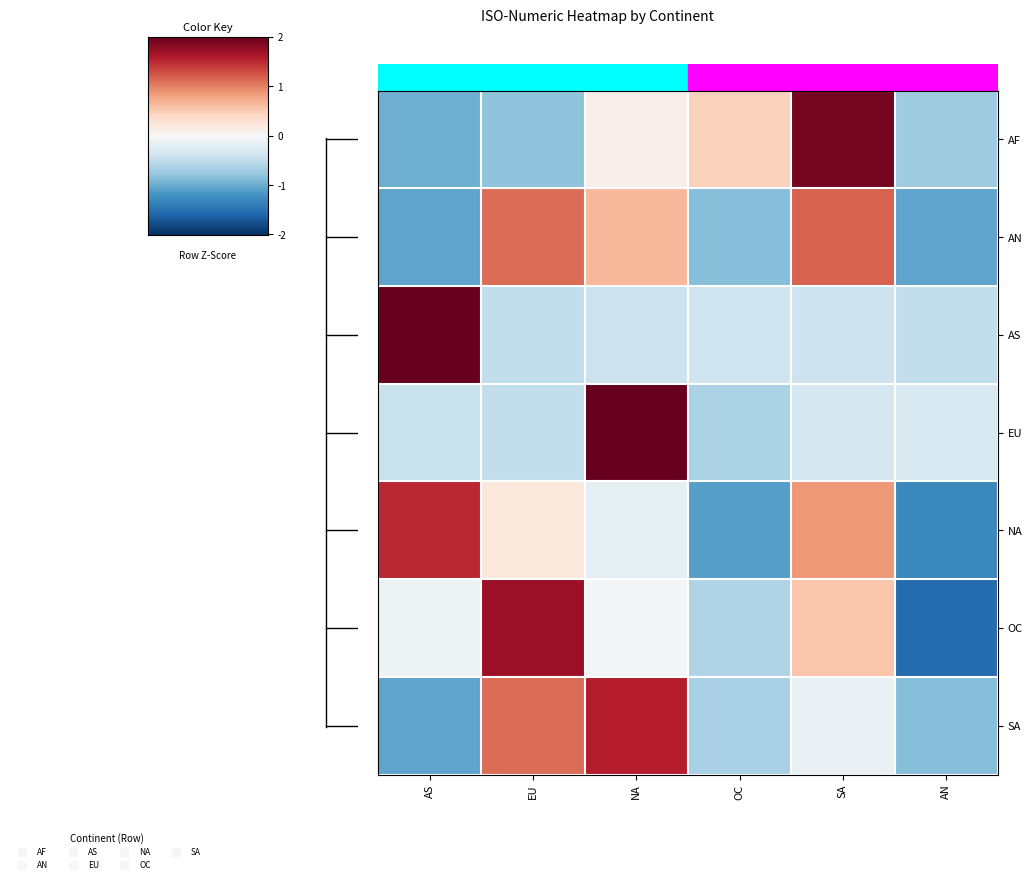

List the series in order of their peak value, highest first.

AS, EU, AF, OC, SA, NA, AN